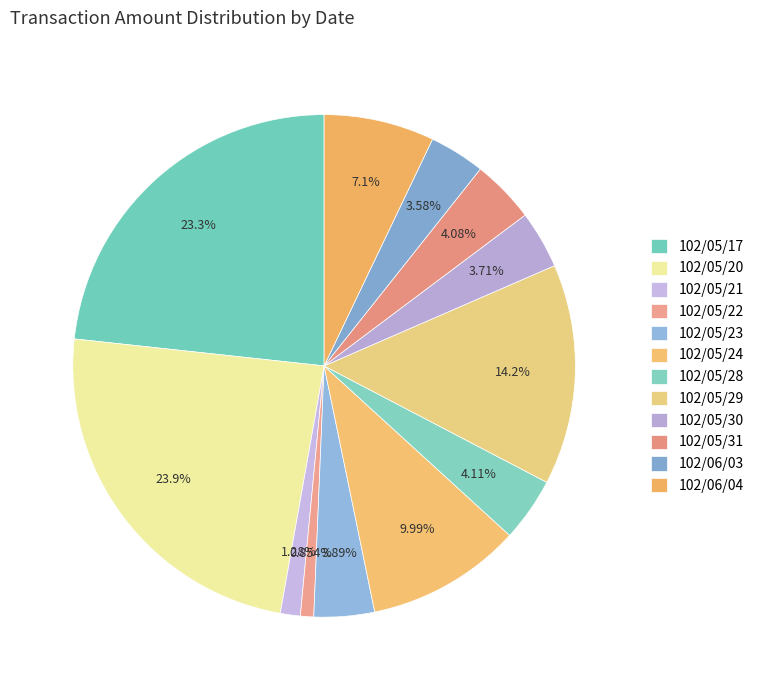

Does 102/05/21 represent more than half of the total?

No